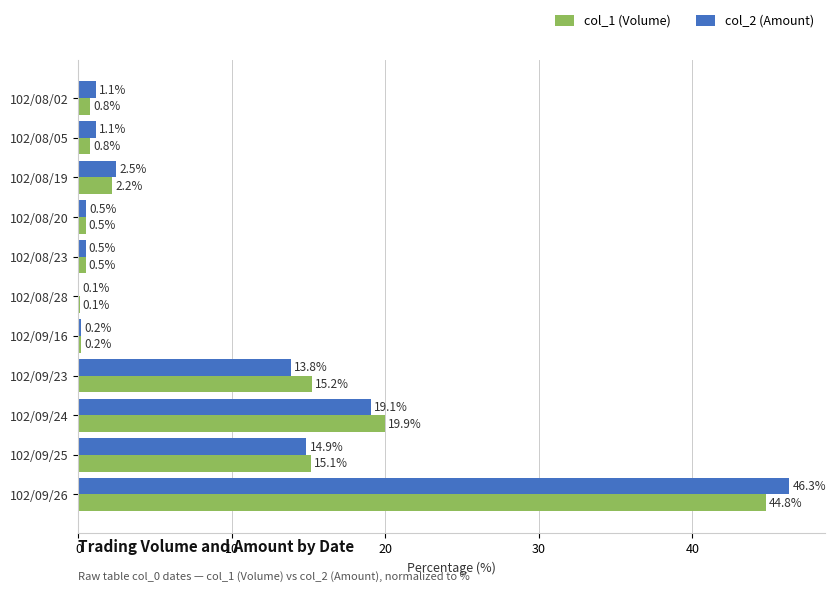

Which series has the largest range (max minus min)?

col_2 (Amount)